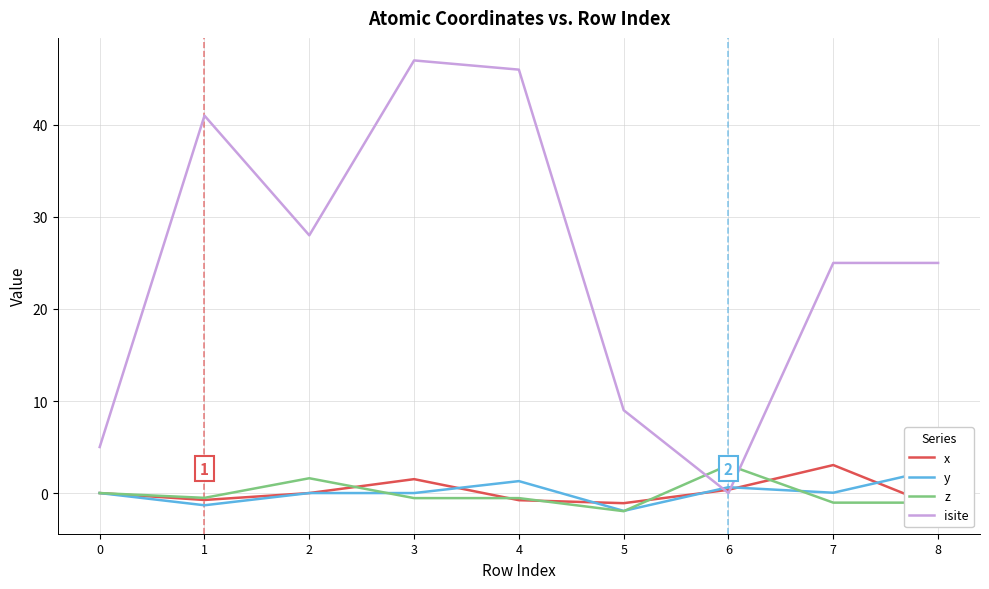

What is the value of the y point at the 5th from the left?

1.3